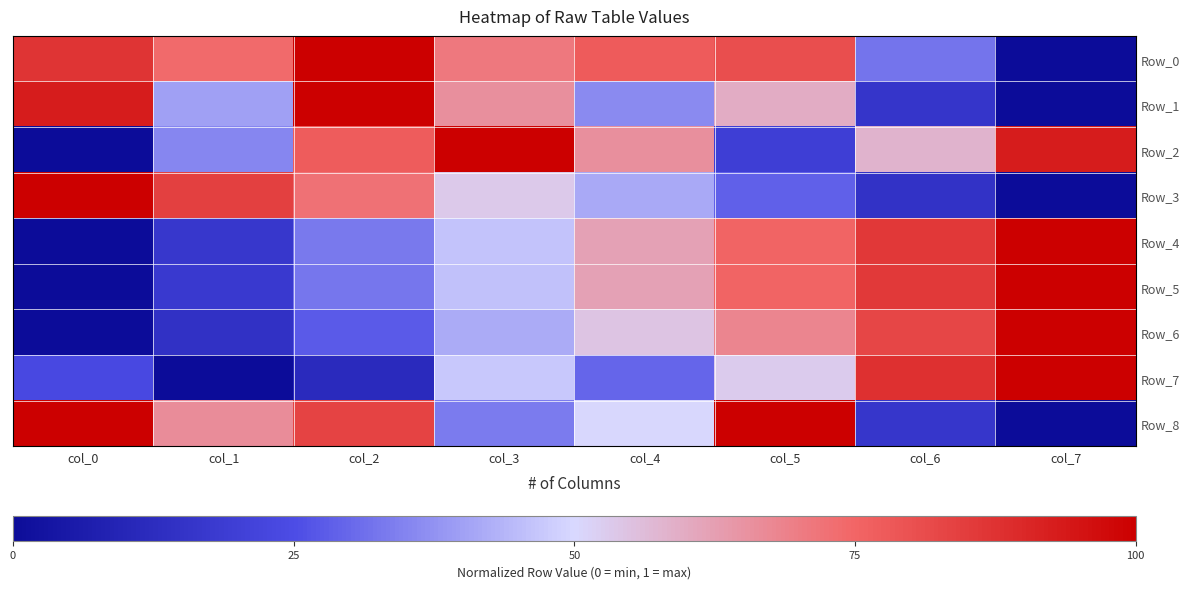

At col_0, list the series in order from largest to smallest.

Row_3, Row_8, Row_1, Row_0, Row_7, Row_2, Row_4, Row_5, Row_6